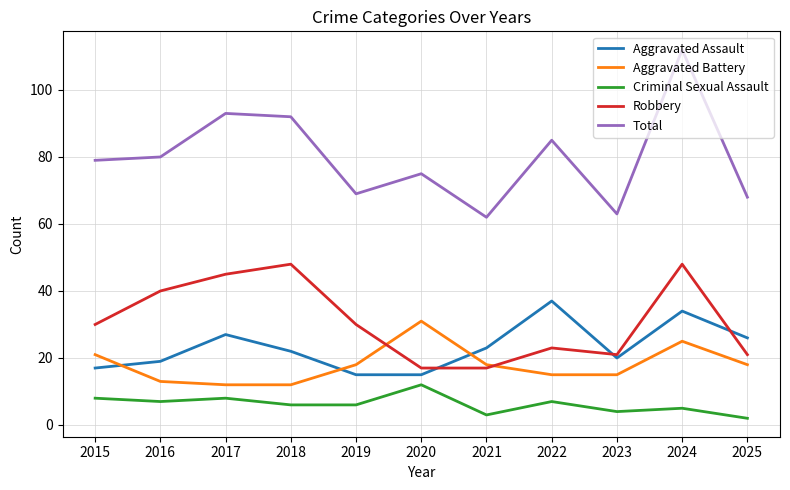

In Criminal Sexual Assault, how many points are higher than both neighbors (excluding endpoints)?

4